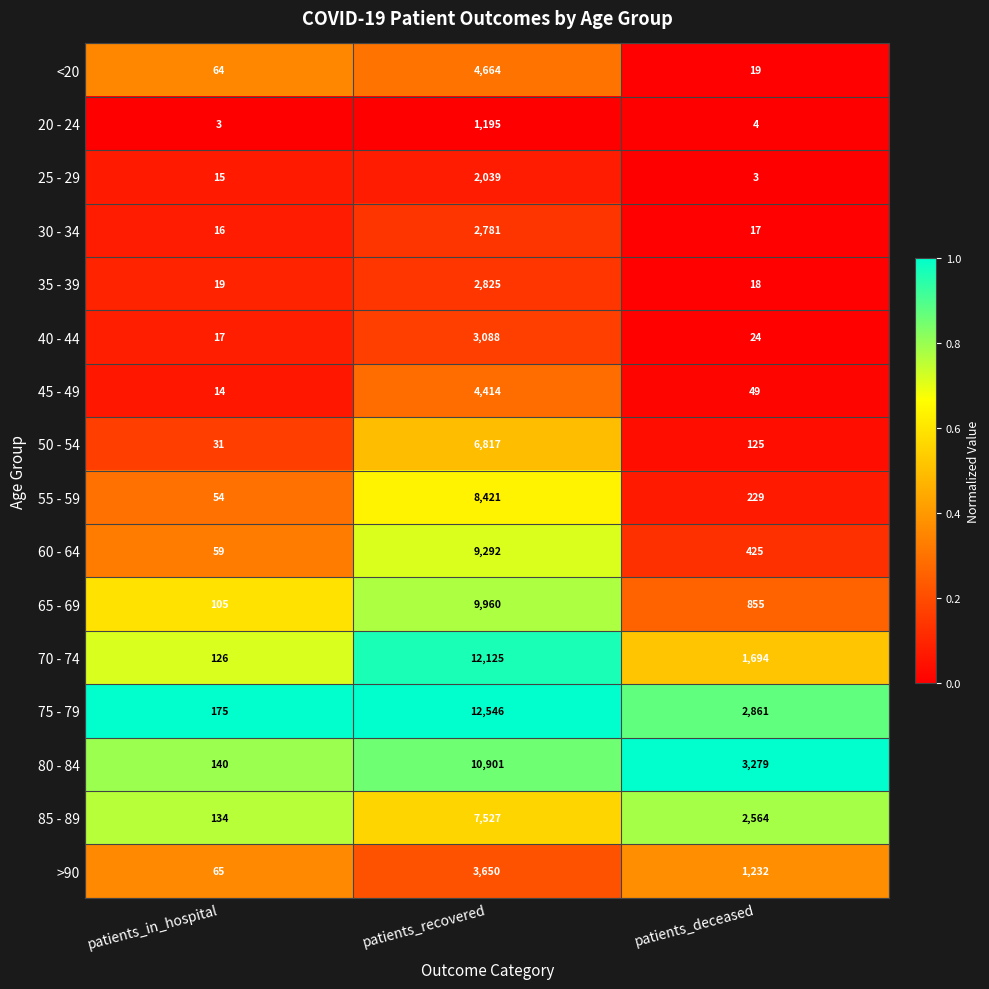

What is the difference between the 55 - 59 values at patients_recovered and patients_deceased?

8192